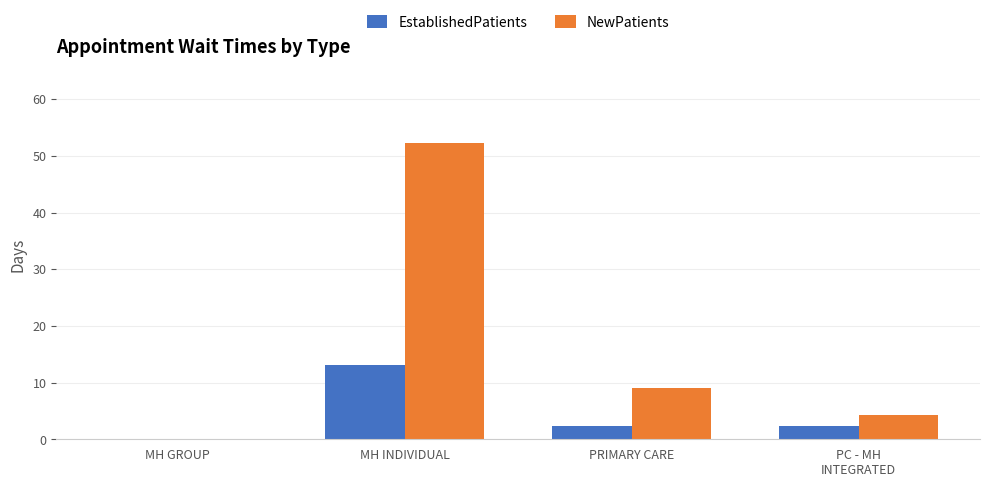

Reading left to right, what are all the values shown in this chart?

EstablishedPatients: 0.0	13.1	2.4	2.4
NewPatients: 0.0	52.2	9.1	4.2